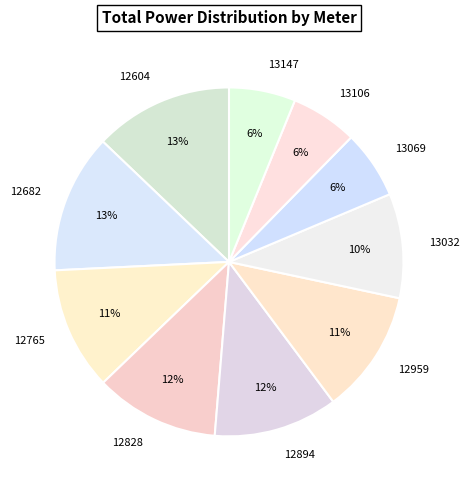

True or false: 12765 accounts for 1% of the total.

False